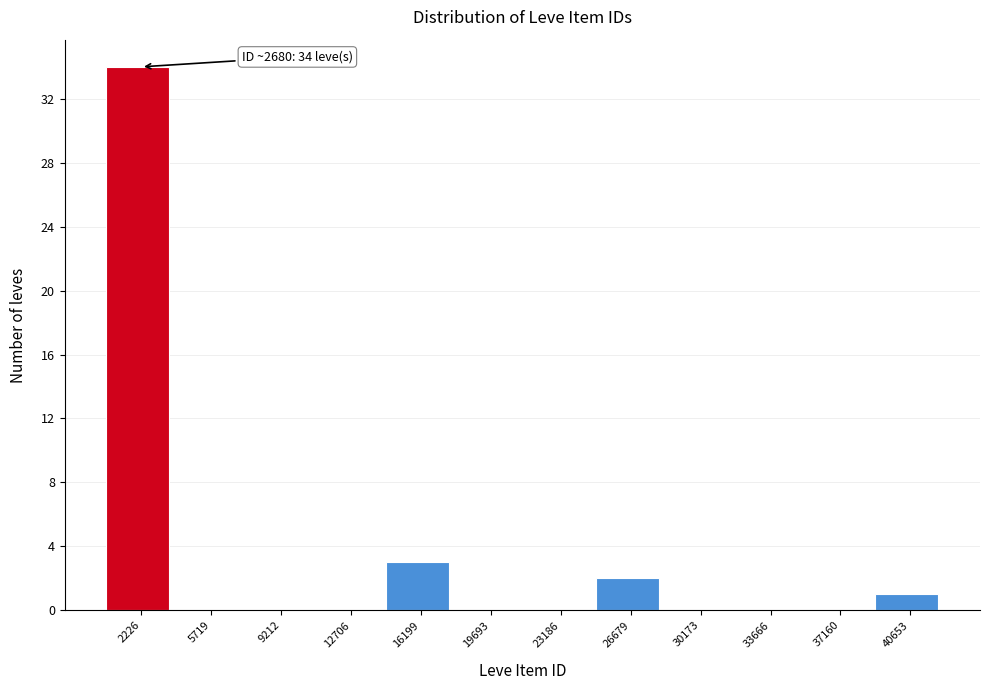

Reading left to right, what are all the values shown in this chart?

2226=34	5719=0	9212=0	12706=0	16199=3	19693=0	23186=0	26679=2	30173=0	33666=0	37160=0	40653=1